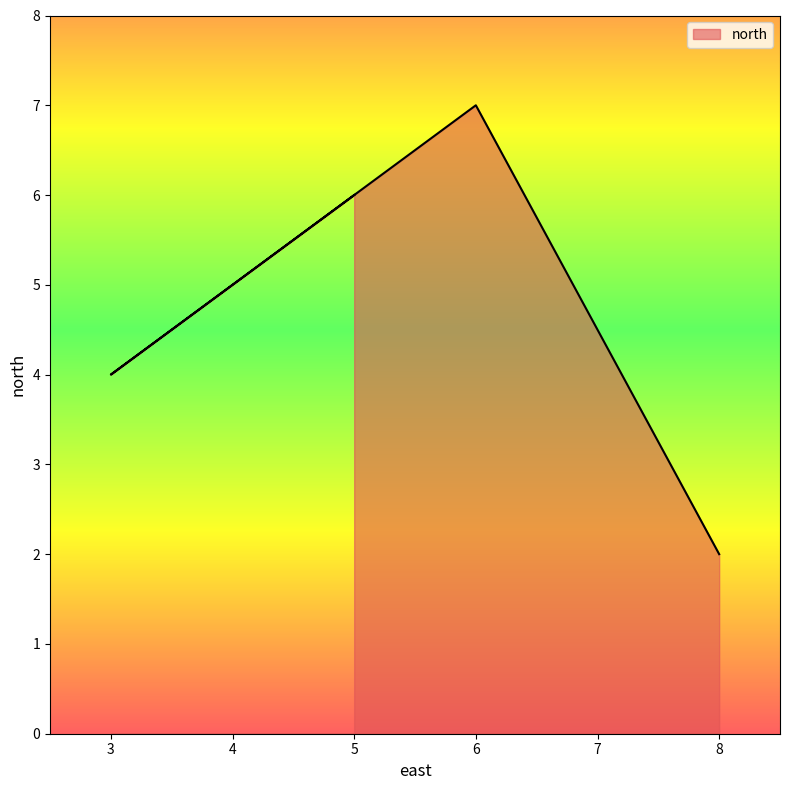

List the labels in order of value, smallest first.

8, 3, 5, 6